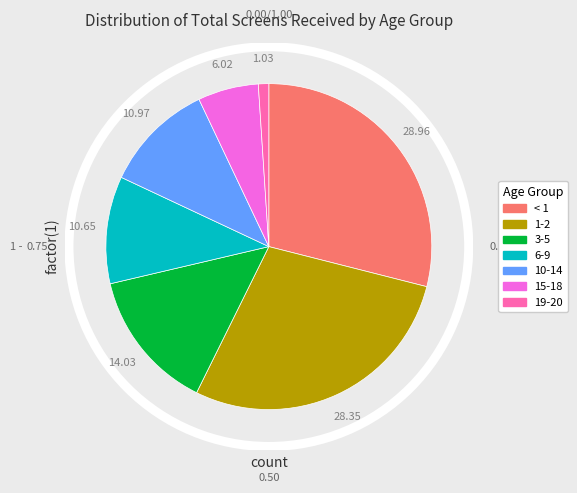

True or false: 3-5 accounts for 14% of the total.

True